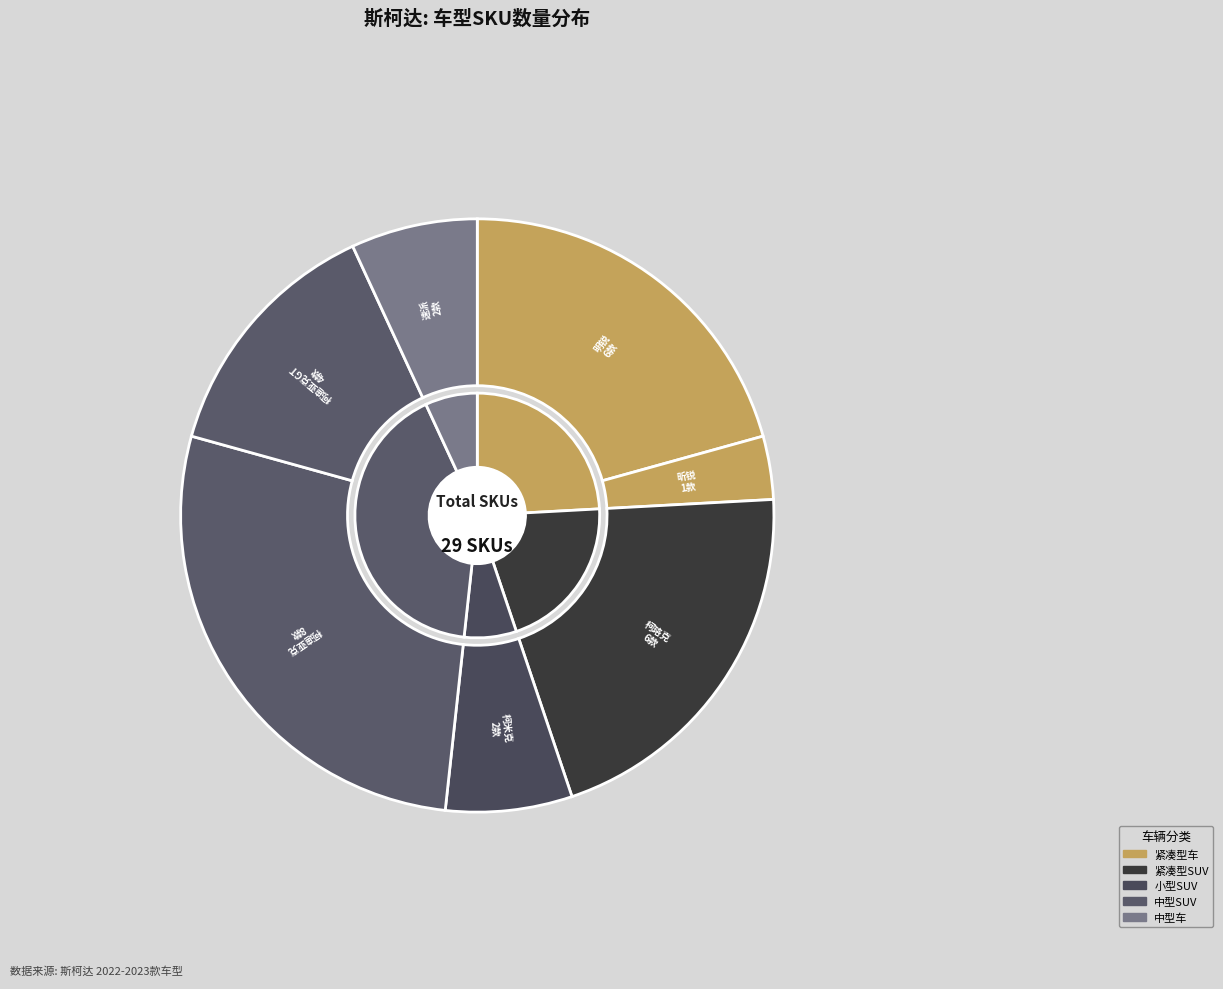

Do 柯米克 and 昕锐 together represent more than half of the pie?

No